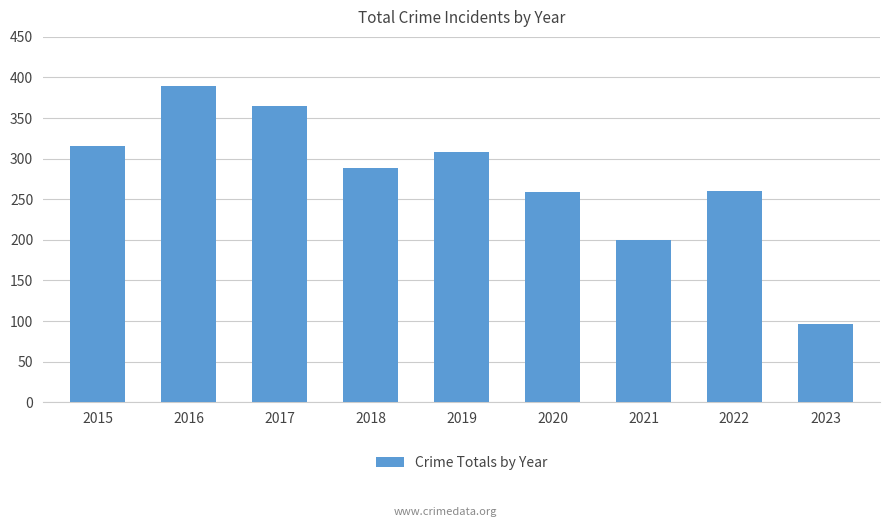

Read the value at 2017, to the nearest 50.

350